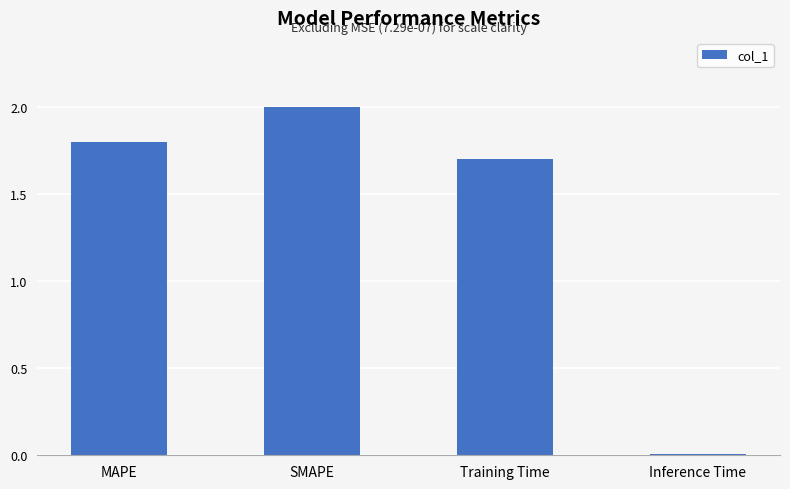

At which category does the chart reach its peak across all series?

SMAPE